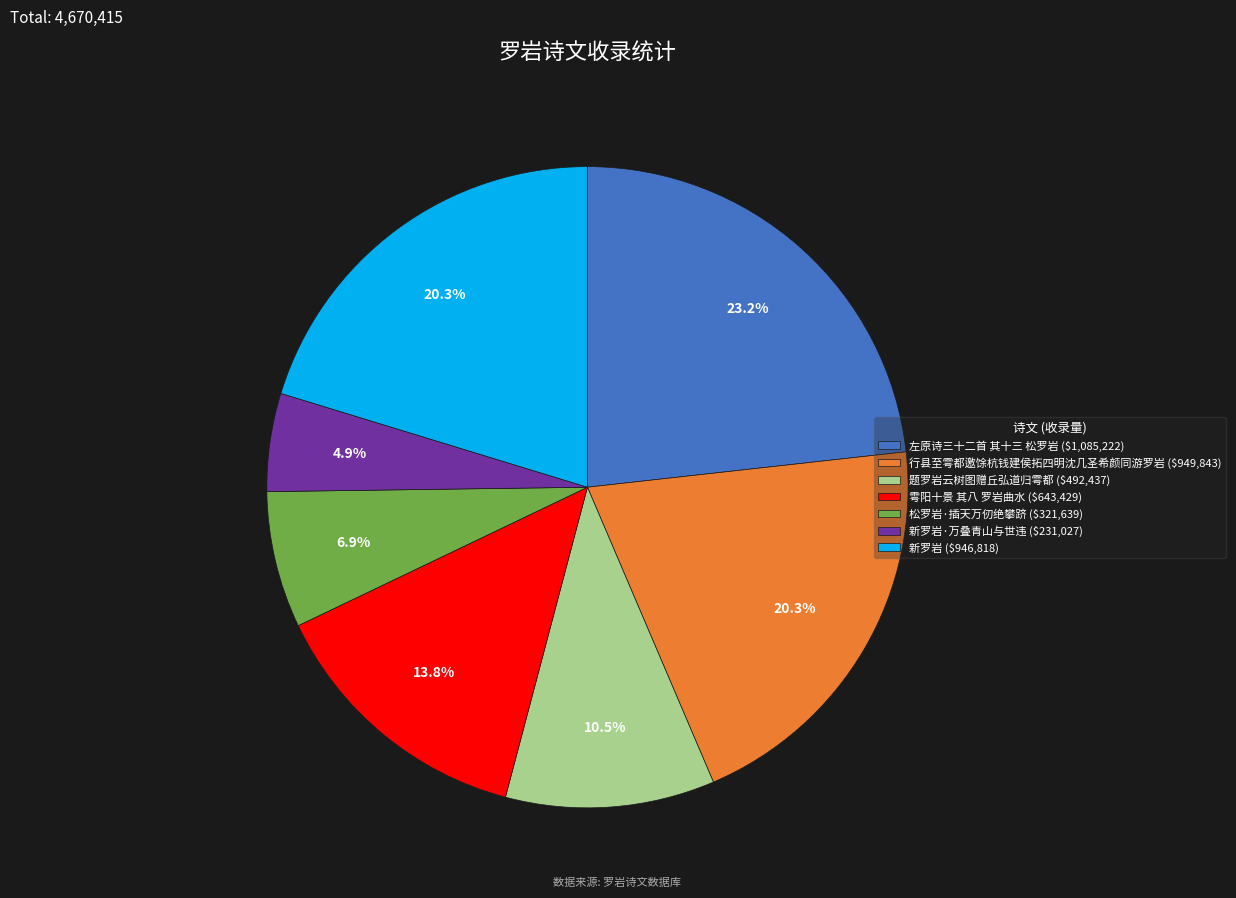

Is there a majority slice in this chart?

No